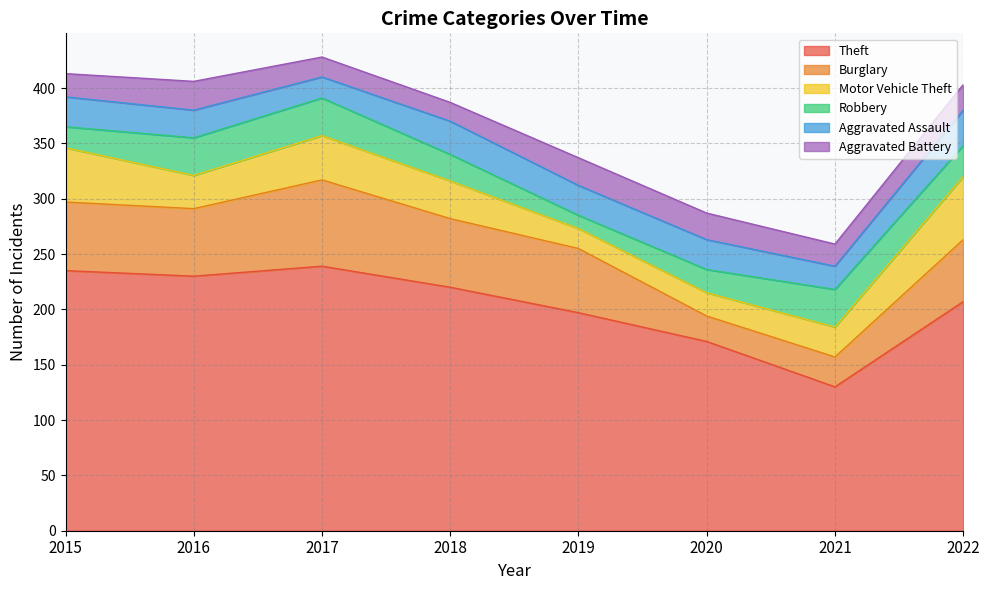

What is the difference between the second highest and minimum values in the Motor Vehicle Theft series?

31